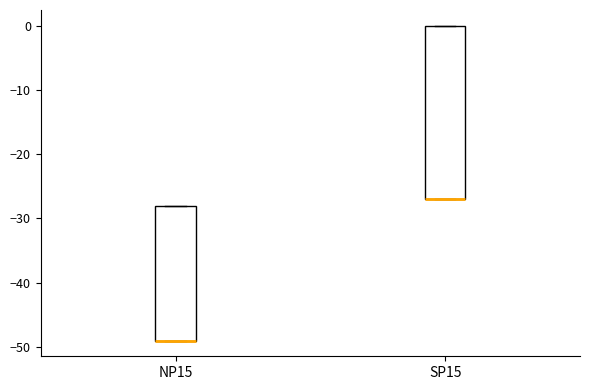

Reading left to right, transcribe this box plot: for each box, give where its median line is, the range the box spans, and where its two whiskers end, as read against the y-axis. The values are not printed on the chart, so give them approximately, as read against the axis.

NP15: median -49 (drawn on the box's lower edge), box -49 to -28, whiskers -49 to -28
SP15: median -27 (drawn on the box's lower edge), box -27 to 0, whiskers -27 to 0